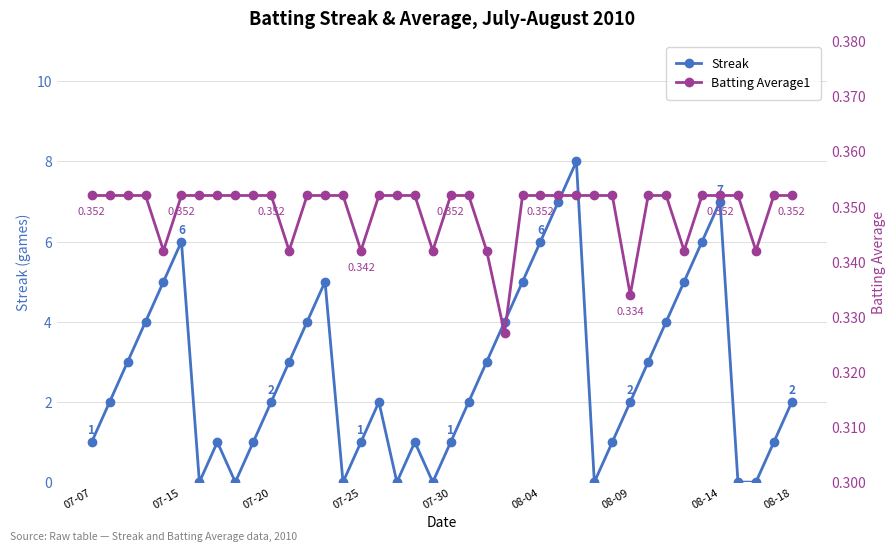

Is it true that Streak equals 10 at 07-15?

False